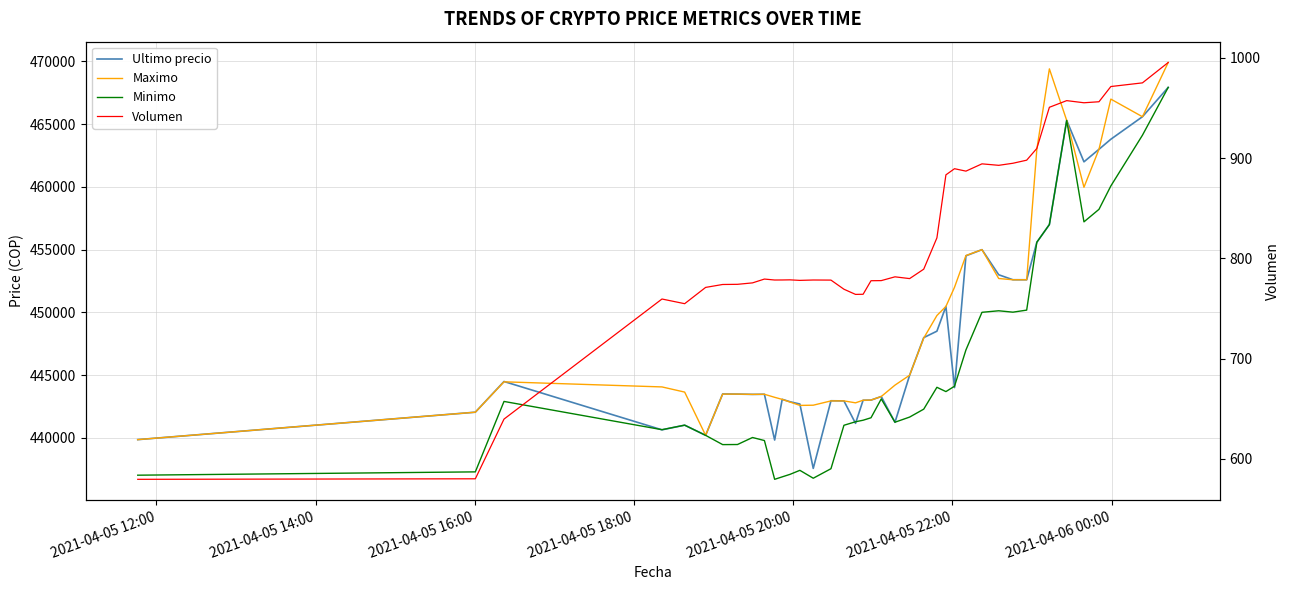

Reading left to right, extract all data points from this chart.

Ultimo precio: 439856.0	442042.0	444489.0	440637.0	441009.0	440200.0	443496.0	443485.0	443462.0	443472.0	439823.0	443069.0	442876.0	442693.0	437562.0	442954.0	442943.0	441154.0	442996.0	443007.0	443293.0	441238.0	444989.0	447988.0	448500.0	450472.0	444005.0	454509.0	454999.0	452998.0	452600.0	452599.0	455589.0	457000.0	465301.0	462000.0	462999.0	463801.0	465595.0	467932.0
Maximo: 439856.0	442042.0	444464.0	444057.0	443645.0	440200.0	443485.0	443485.0	443462.0	443472.0	443229.0	443064.0	442853.0	442584.0	442600.0	442943.0	442943.0	442789.0	442996.0	443007.0	443293.0	444200.0	444989.0	447951.0	449750.0	450472.0	451999.0	454529.0	454999.0	452699.0	452599.0	452599.0	462998.0	469410.0	465301.0	459972.0	462999.0	467000.0	465595.0	469917.0
Minimo: 437021.0	437285.0	442900.0	440648.0	441009.0	440196.0	439459.0	439466.0	440025.0	439783.0	436692.0	436888.0	437087.0	437408.0	436779.0	437538.0	441000.0	441280.0	441402.0	441599.0	443100.0	441243.0	441654.0	442285.0	444027.0	443685.0	444112.0	447006.0	450005.0	450127.0	450016.0	450180.0	455589.0	457000.0	465300.0	457215.0	458213.0	460076.0	464121.0	467932.0
Volumen: 579.7	580.2	639.7	759.4	754.8	771.0	773.9	774.1	775.5	779.3	778.4	778.4	778.5	778.0	778.4	778.3	769.2	764.0	764.2	777.7	777.8	781.5	779.8	789.2	820.4	883.2	889.4	886.9	894.2	892.7	894.8	897.8	909.5	950.6	957.2	955.1	956.1	971.3	974.9	995.2